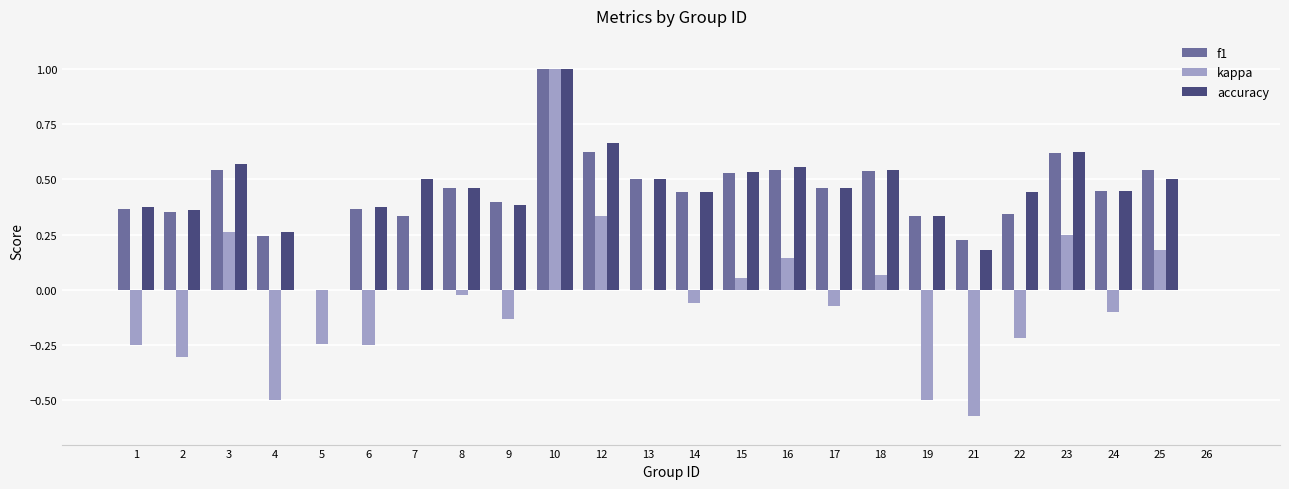

What is the total value across all series at 12?

1.6